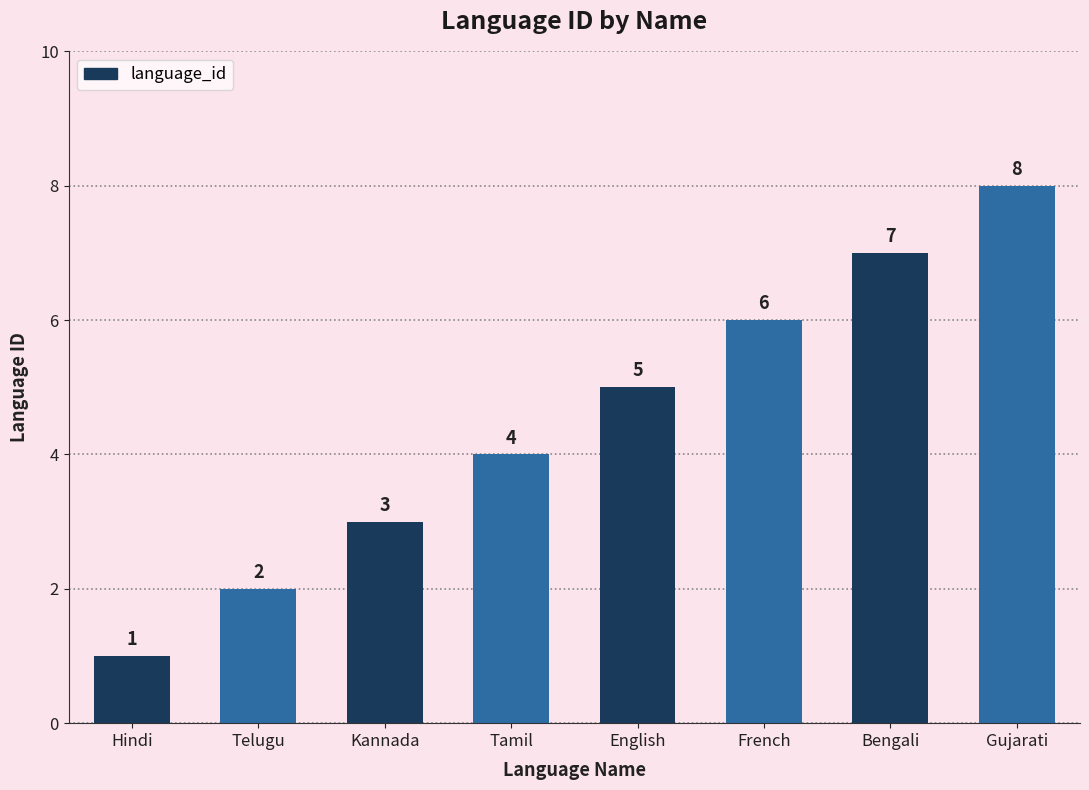

What position from the left is Gujarati?

8